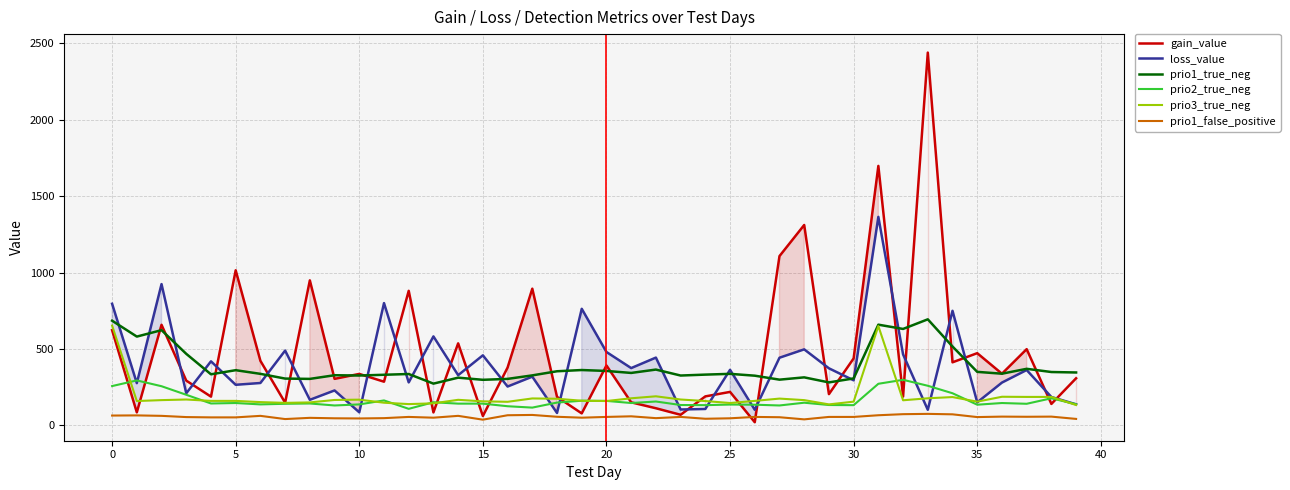

Where does the loss_value series first go above 328?

0